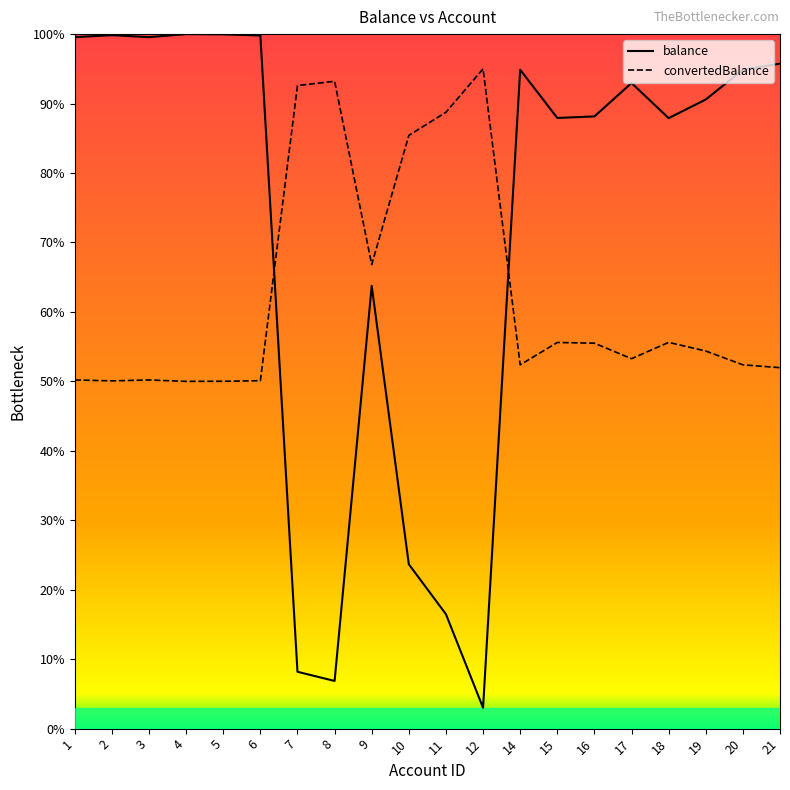

What is the difference between the second highest and second lowest values in the balance series?

0.9